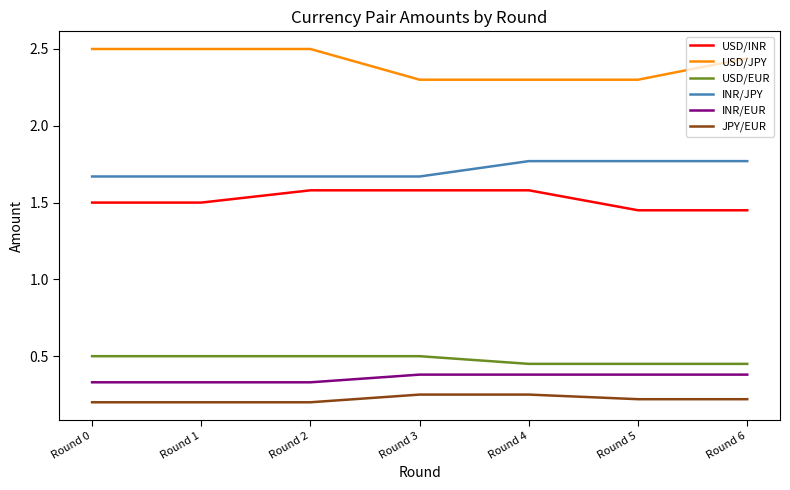

Which series has the widest spread of values?

USD/JPY